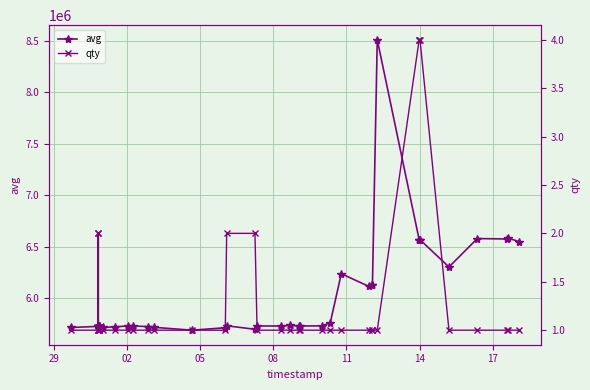

How many distinct data groups are displayed?

2